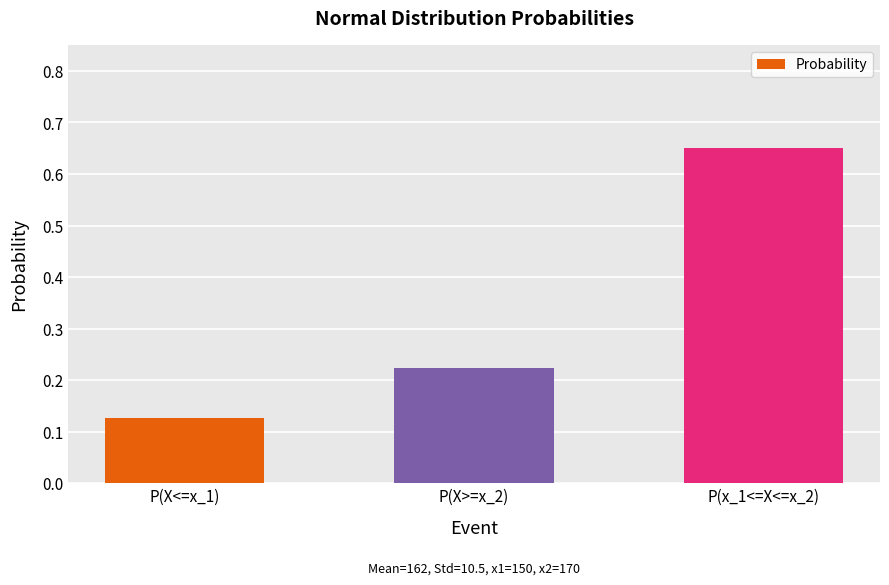

Which label corresponds to the smallest value in the chart?

P(X<=x_1)